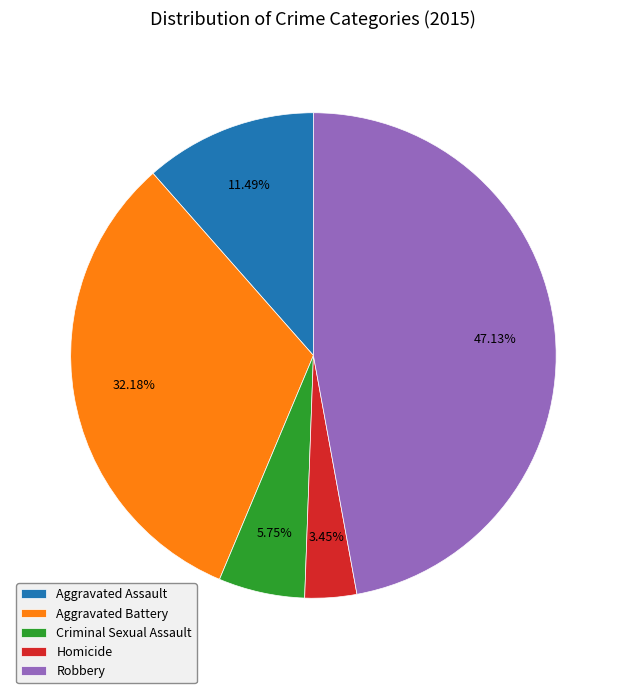

Which has a higher value, Homicide or Robbery?

Robbery